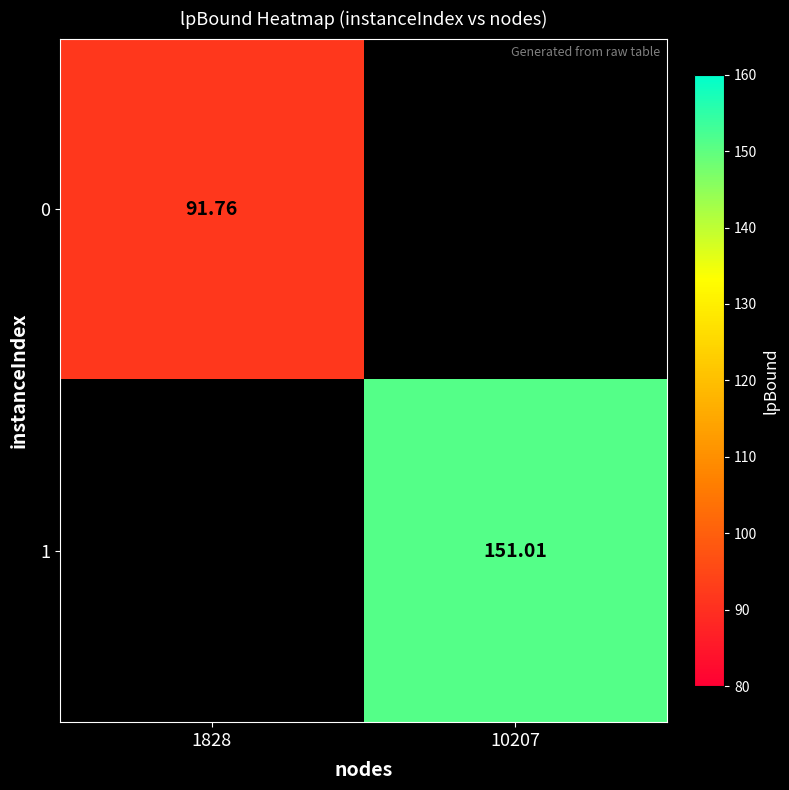

What is the maximum value shown in the chart?

151.0